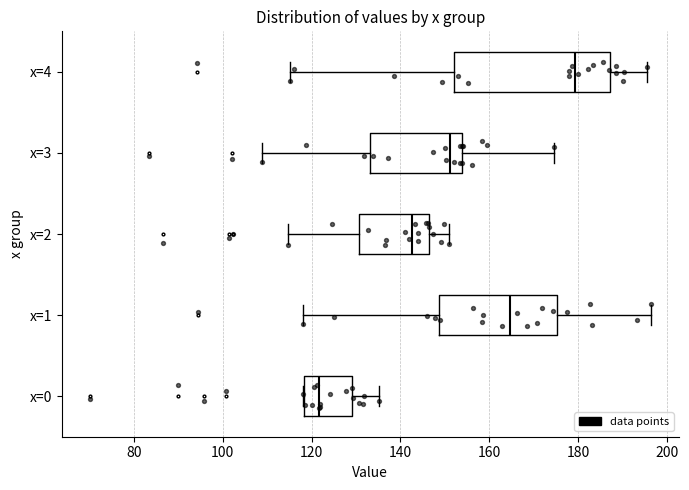

Which box's median line is the furthest to the left?

x=0